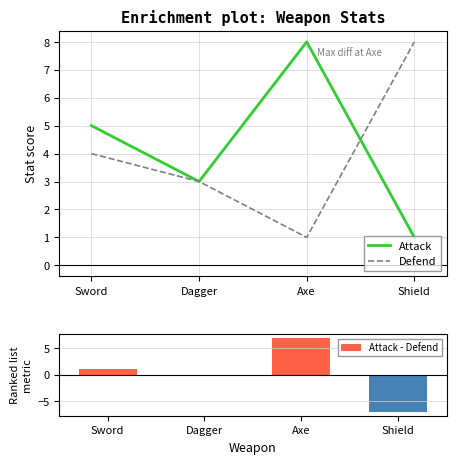

True or false: Attack has a value of 3 at Dagger.

True